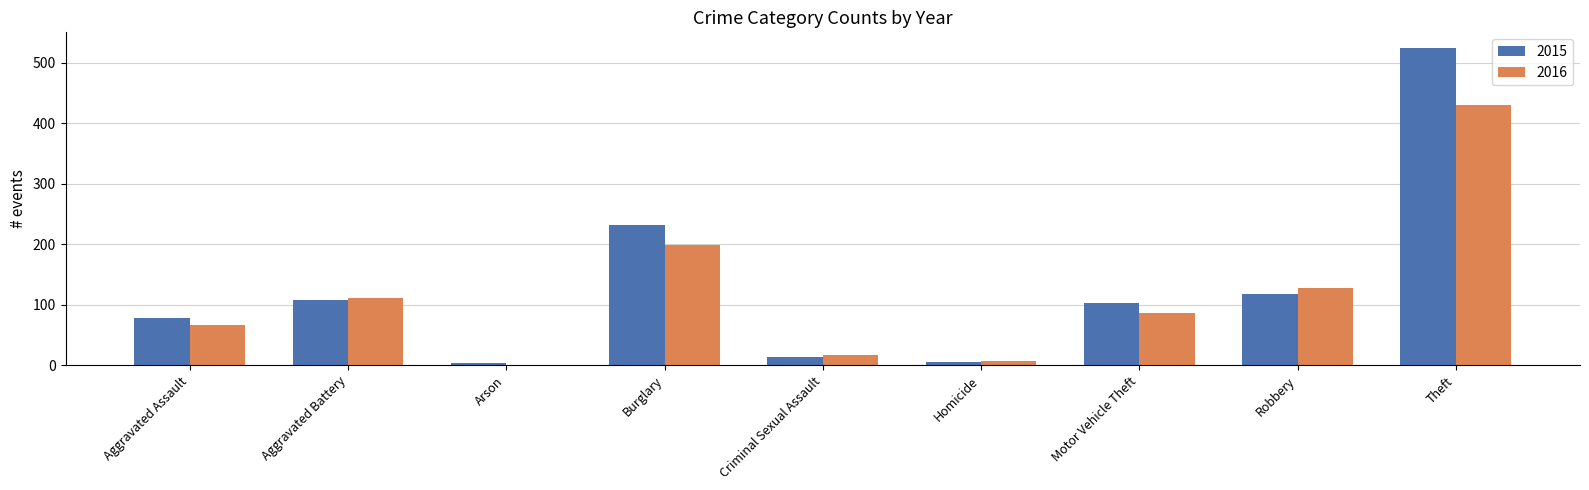

True or false: 2016 has a value of 67 at Aggravated Assault.

True